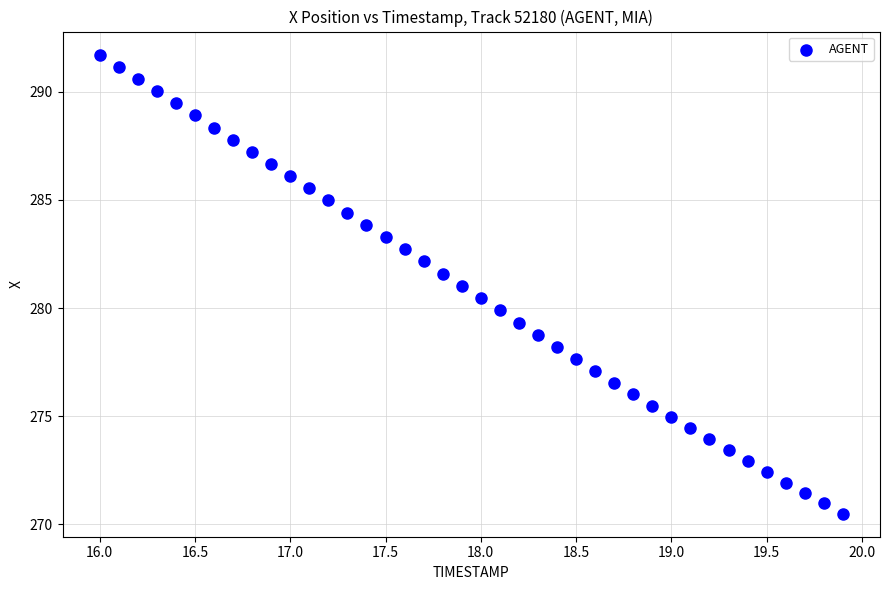

What is the range of X values (max minus min)?

3.9